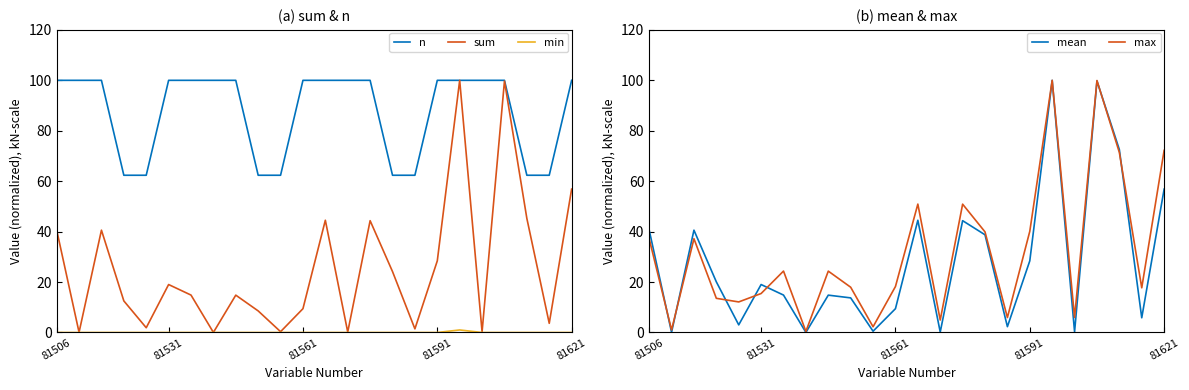

Which series changed the most between 6 and 16?

n